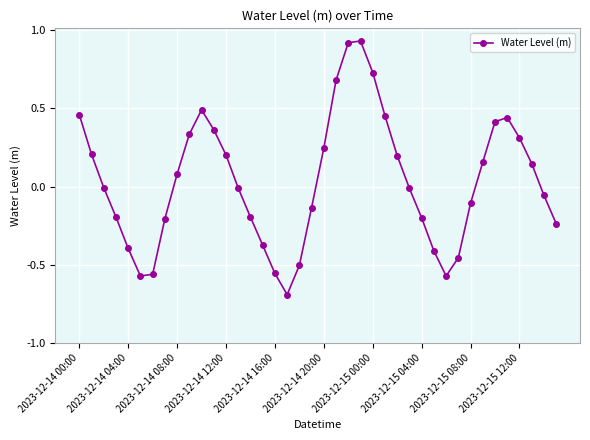

How many interior local peaks (higher than both neighbors) does the data have?

3